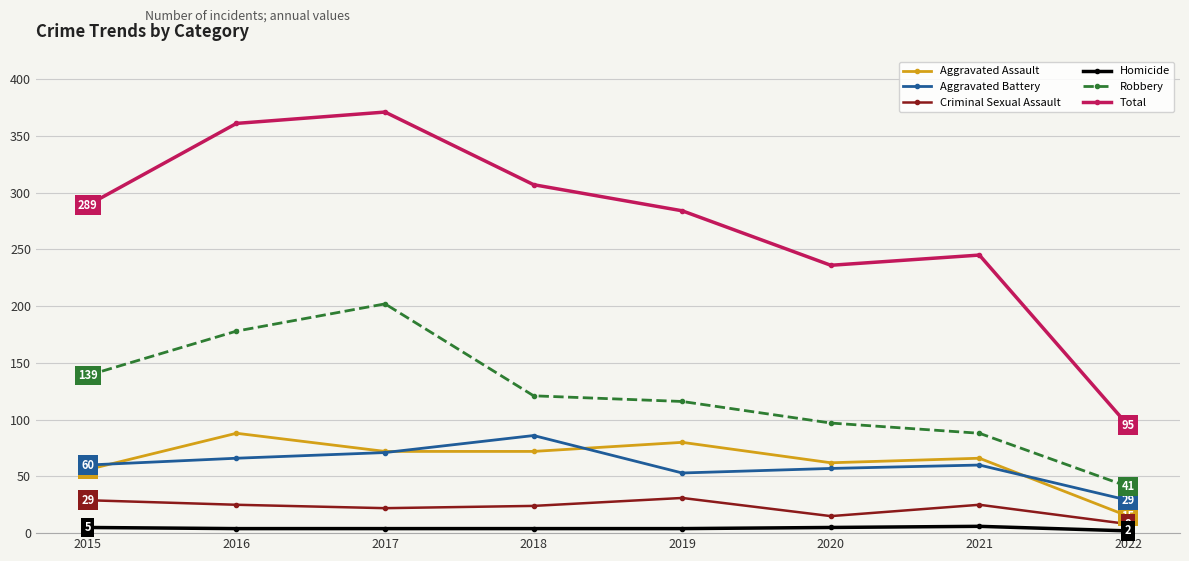

How many lines are shown in the chart?

6